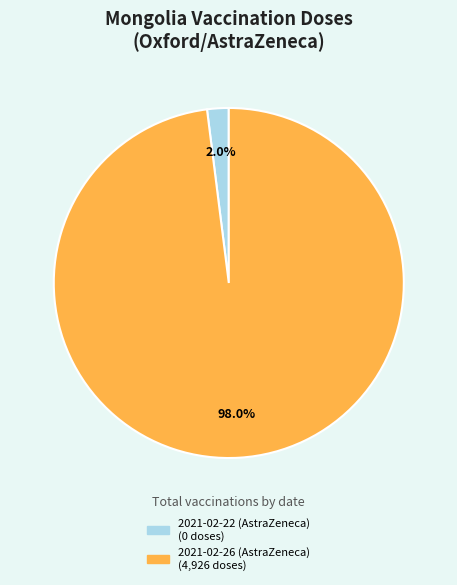

To the nearest percent, what is the difference between the largest and smallest slice percentages?

96%